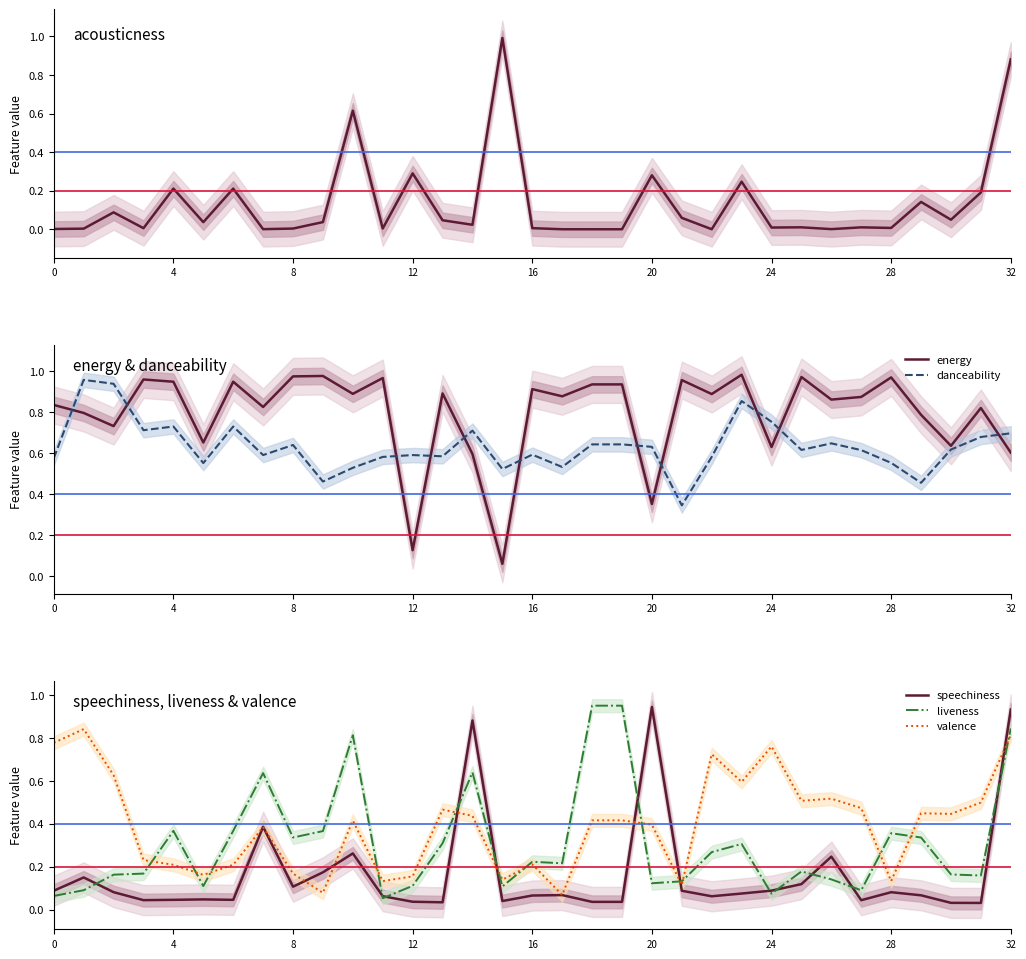

The value of energy at 24 is 1.7. True or false?

False